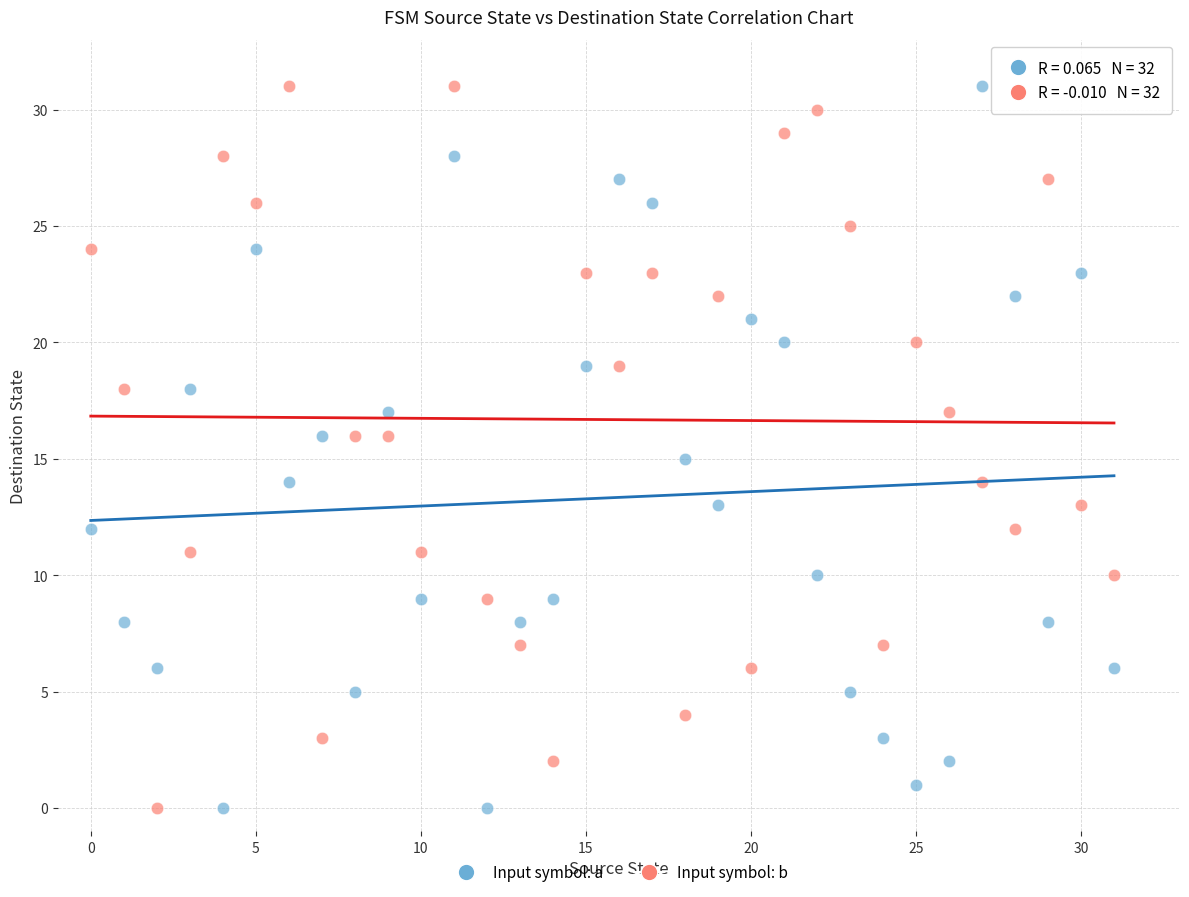

Across all data points, what is the range of Y values (max minus min)?

31